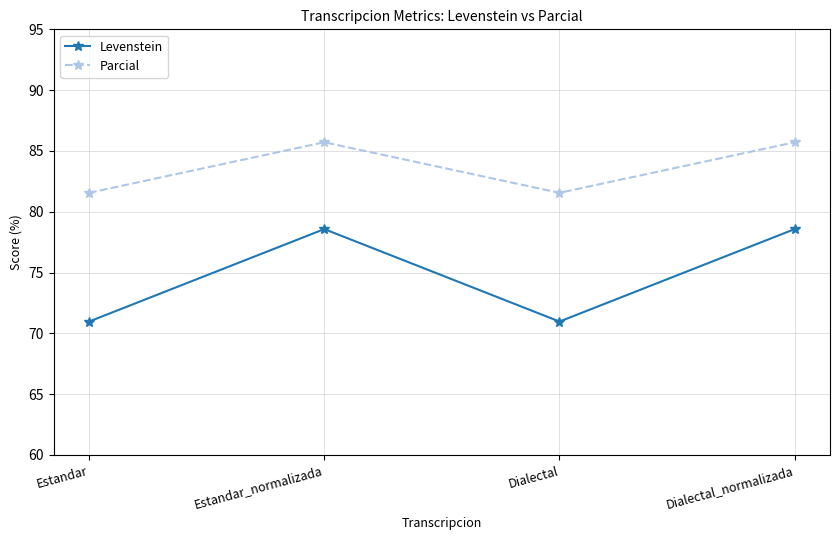

What is the spread (max minus min) of values at Estandar_normalizada?

7.1